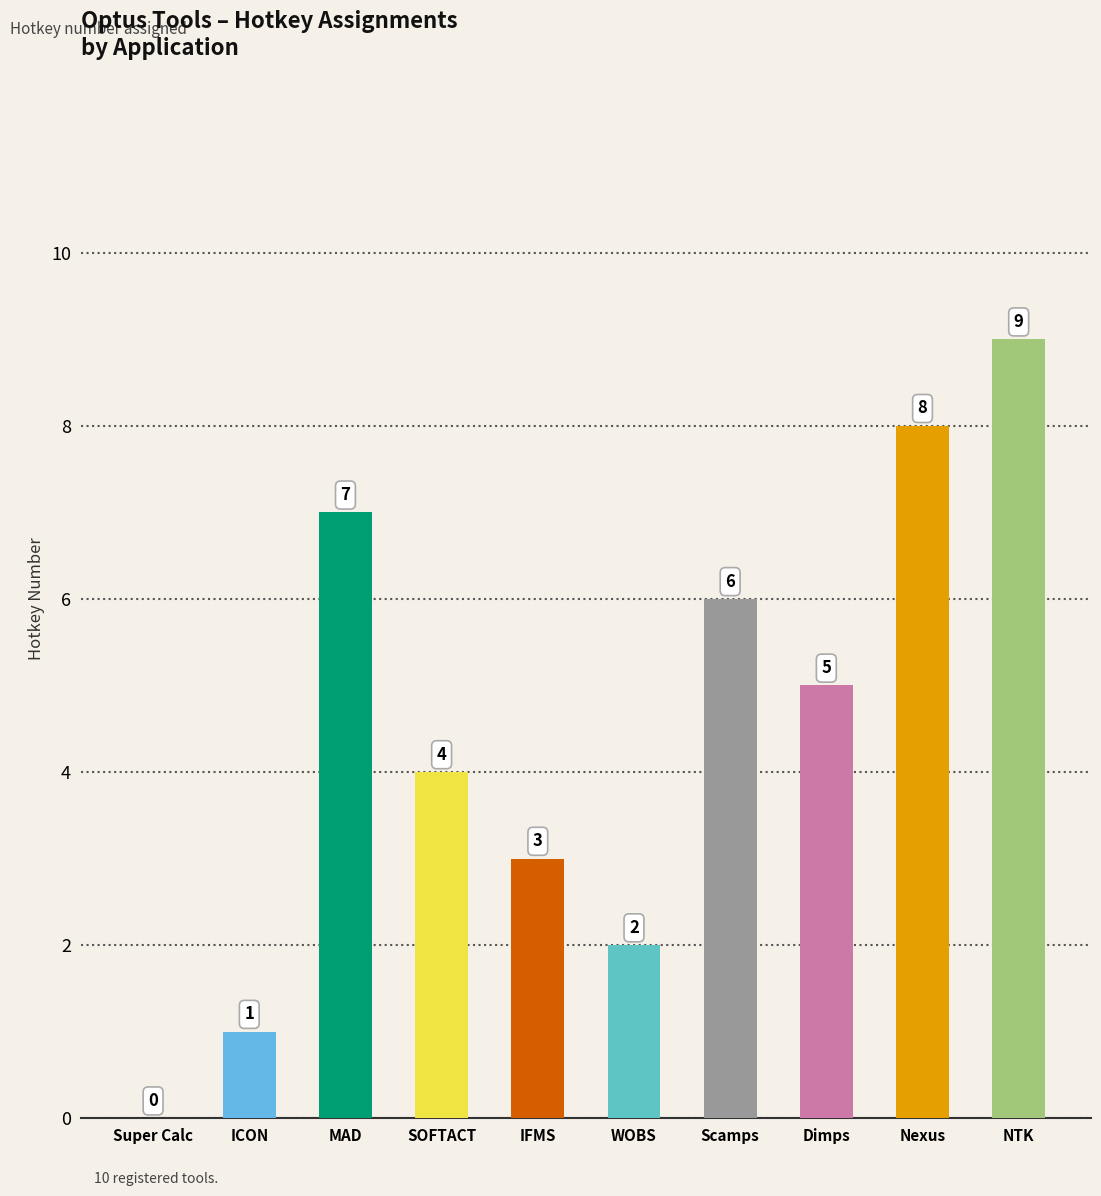

The value at Super Calc is -5. True or false?

False